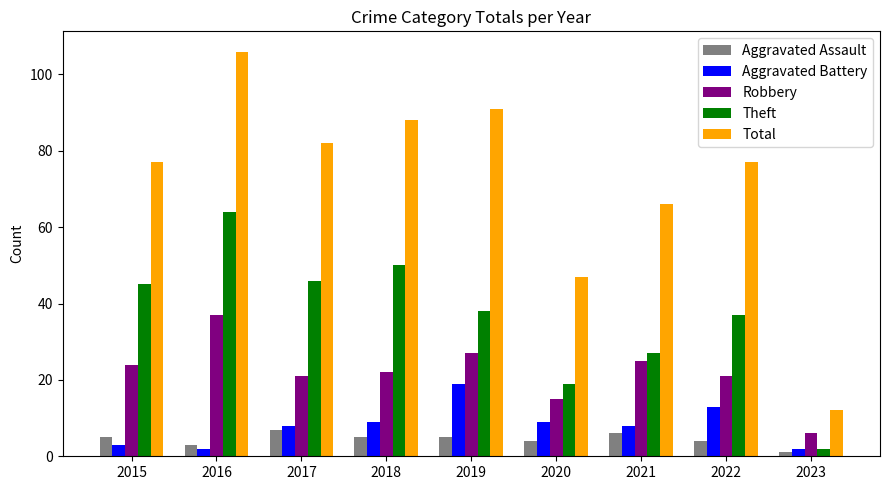

Count the number of data series in this chart.

5